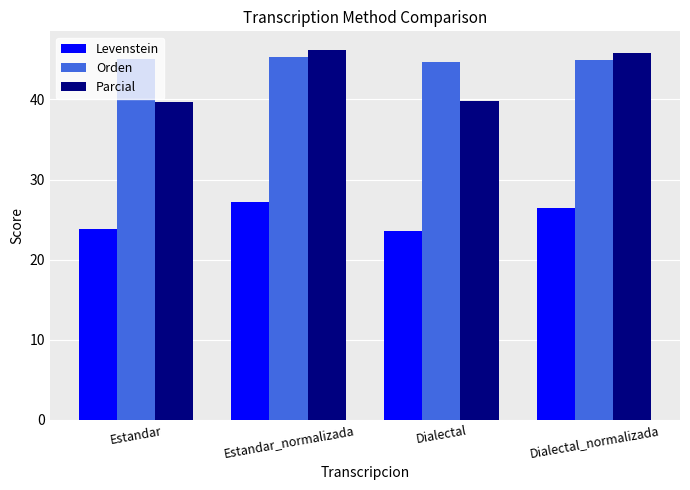

Rank the series by their maximum value, from highest to lowest.

Parcial, Orden, Levenstein